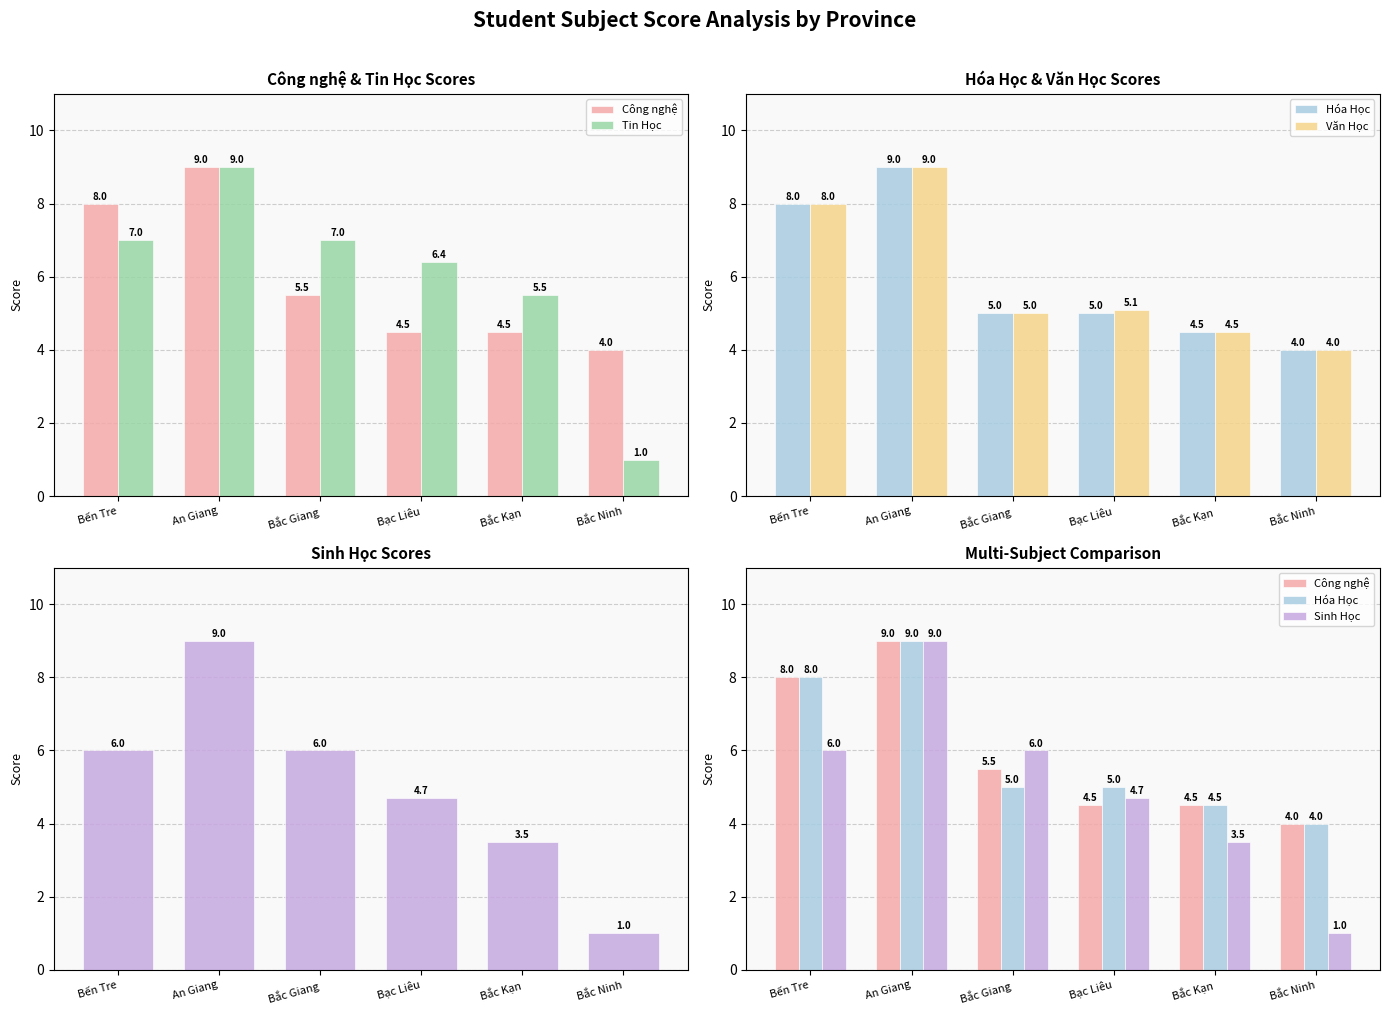

Is the value of Công nghệ at An Giang greater than the value of Văn Học at Bến Tre?

Yes